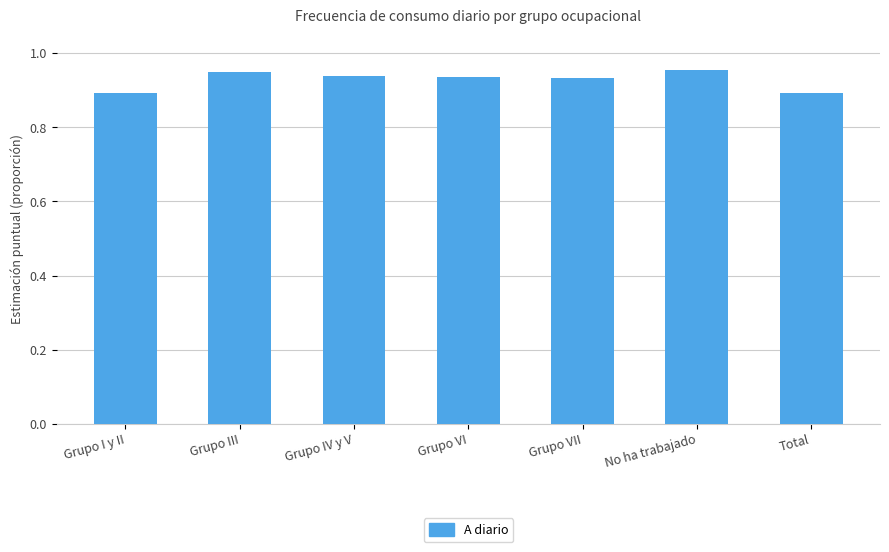

What is the sum of all values?

6.5